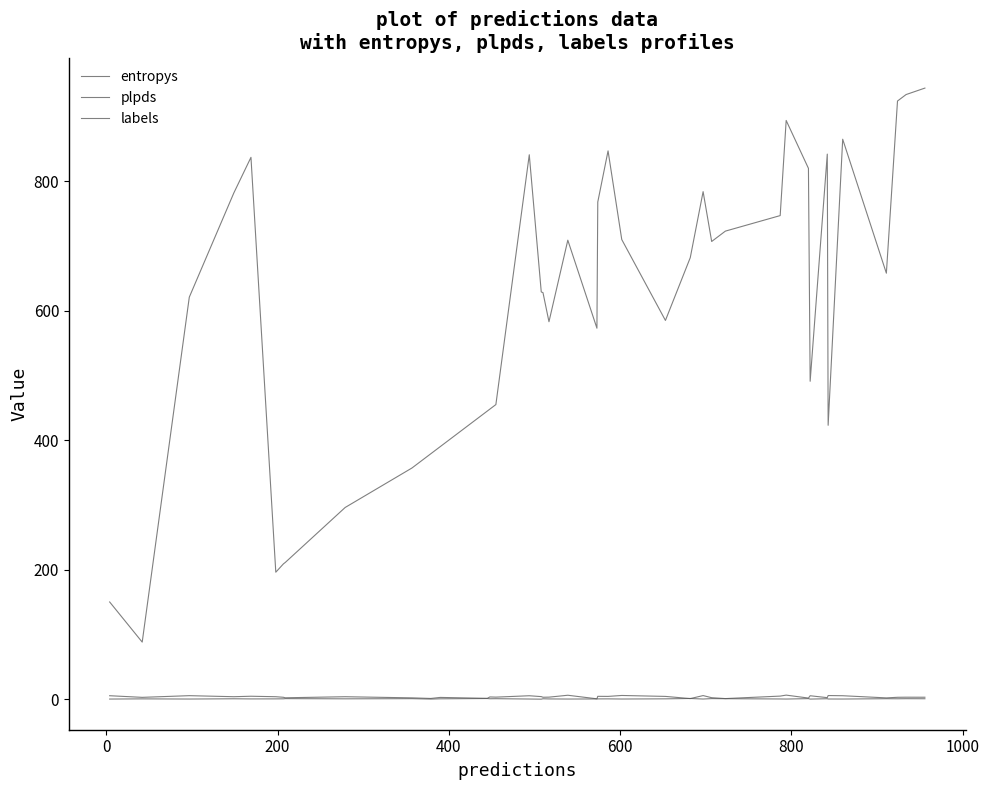

How many lines are shown in the chart?

3